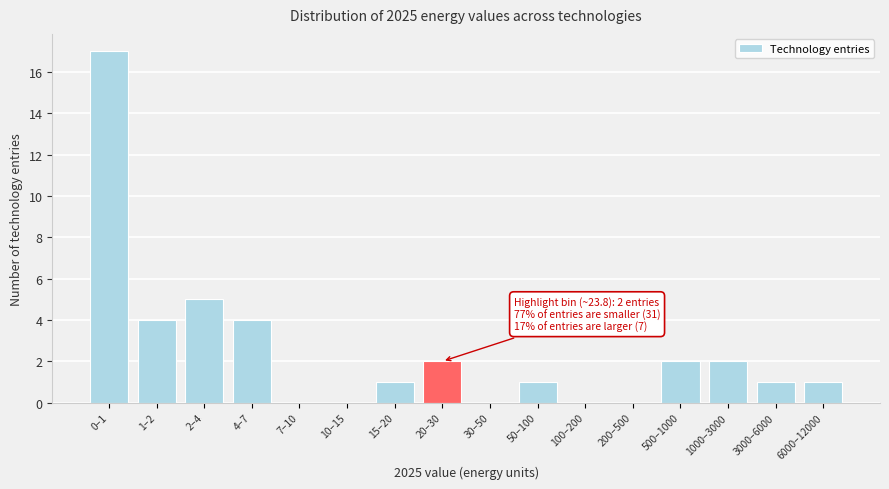

Reading left to right, extract all data points from this chart.

0–1=17	1–2=4	2–4=5	4–7=4	7–10=0	10–15=0	15–20=1	20–30=2	30–50=0	50–100=1	100–200=0	200–500=0	500–1000=2	1000–3000=2	3000–6000=1	6000–12000=1